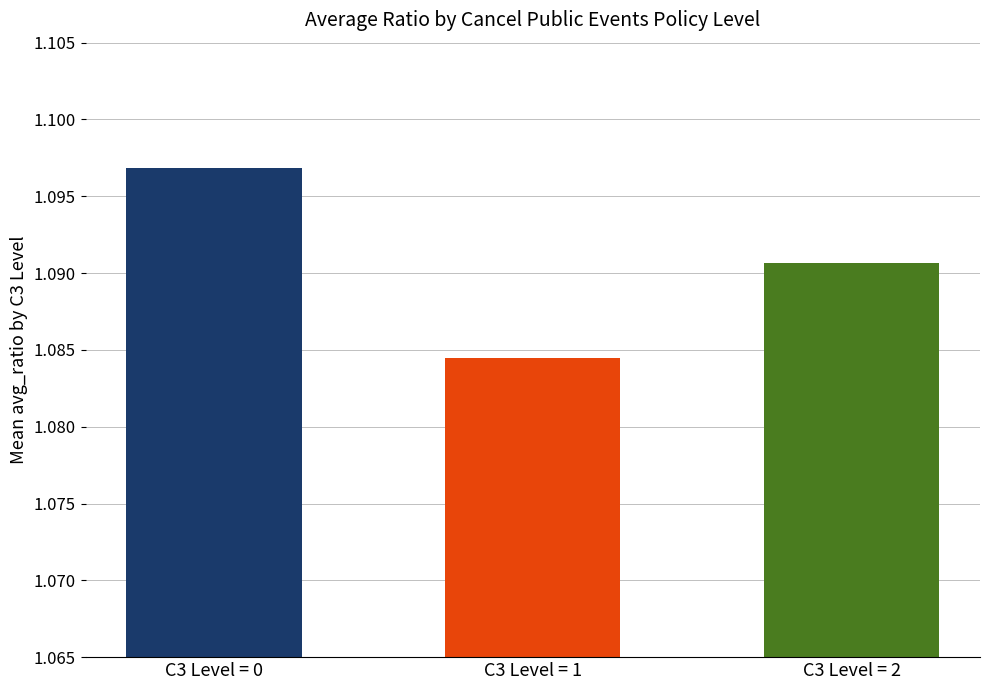

Where is the data nearest to the value 1?

C3 Level = 1